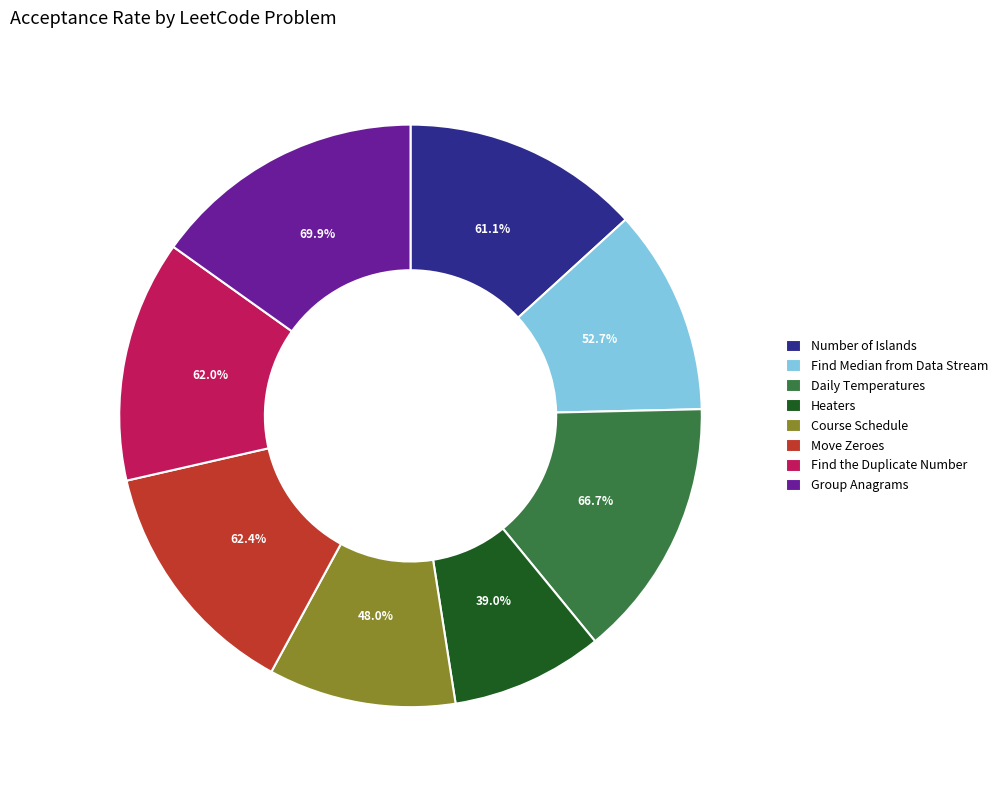

To the nearest percent, what portion does Heaters
(MEDIUM) represent?

8%